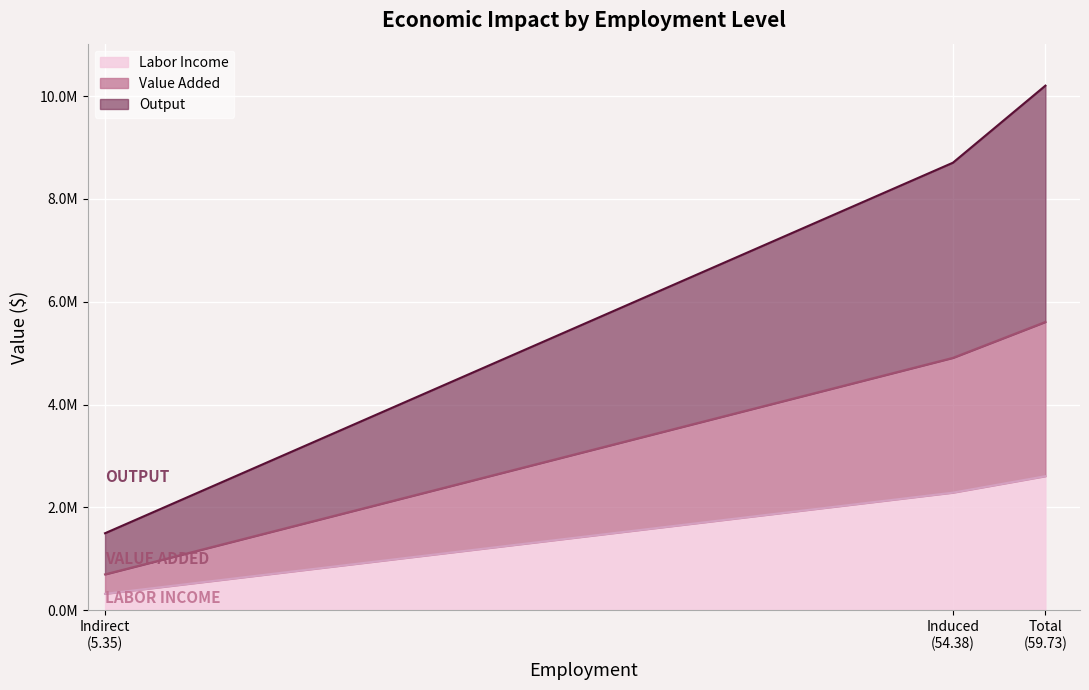

Reading right to left, extract all data points from this chart.

Labor Income: Total
(59.73)=2607363.6	Induced
(54.38)=2287620.1	Indirect
(5.35)=319743.6
Value Added: Total
(59.73)=2999346.4	Induced
(54.38)=2620834.5	Indirect
(5.35)=378512.0
Output: Total
(59.73)=4594820.1	Induced
(54.38)=3794785.0	Indirect
(5.35)=800035.0